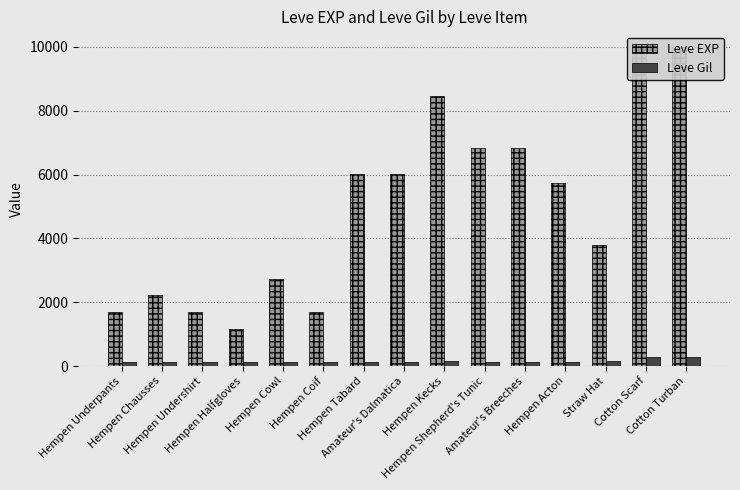

Count the number of categories in the chart.

15